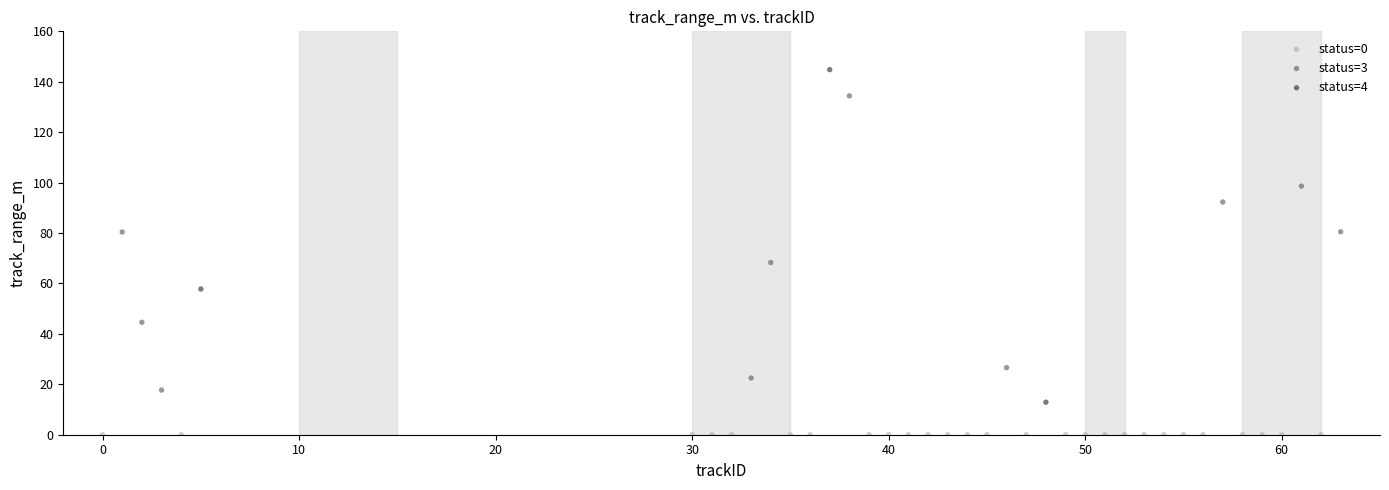

Which series reaches the minimum Y coordinate?

status=0